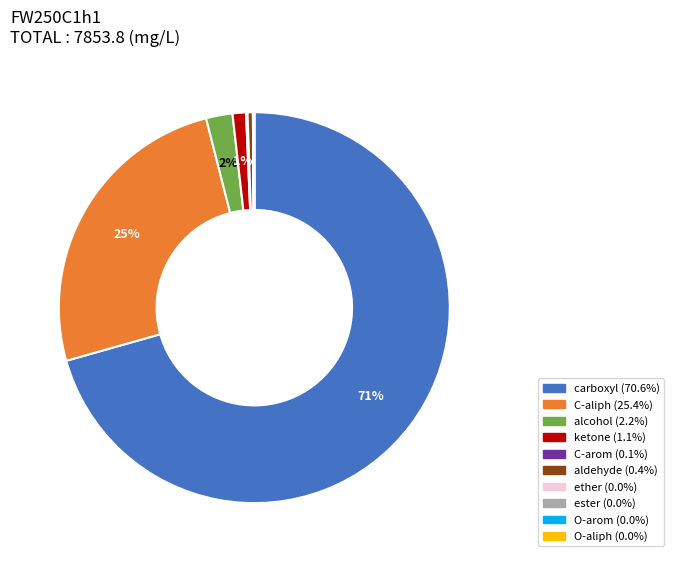

The aldehyde slice represents 12% of the pie. True or false?

False